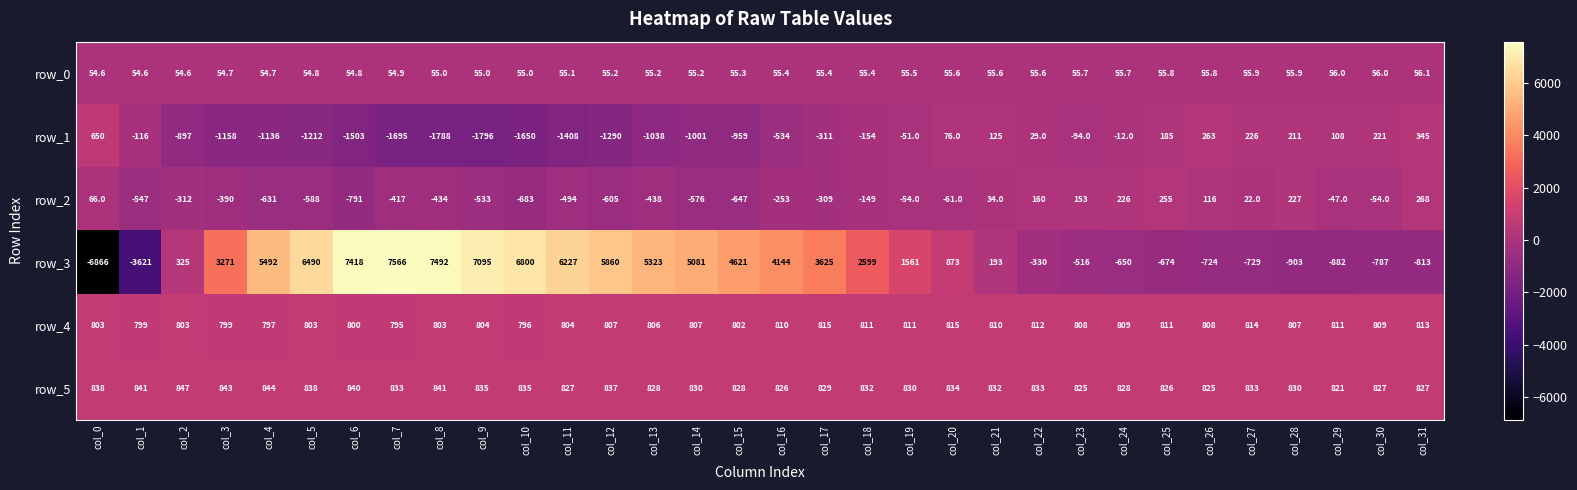

What is the greatest value displayed?

7566.0